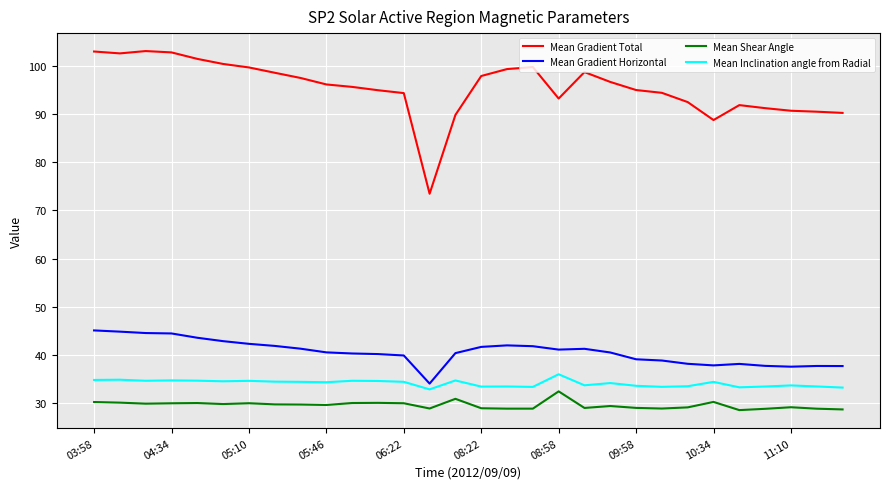

Which series has the widest spread of values?

Mean Gradient Total